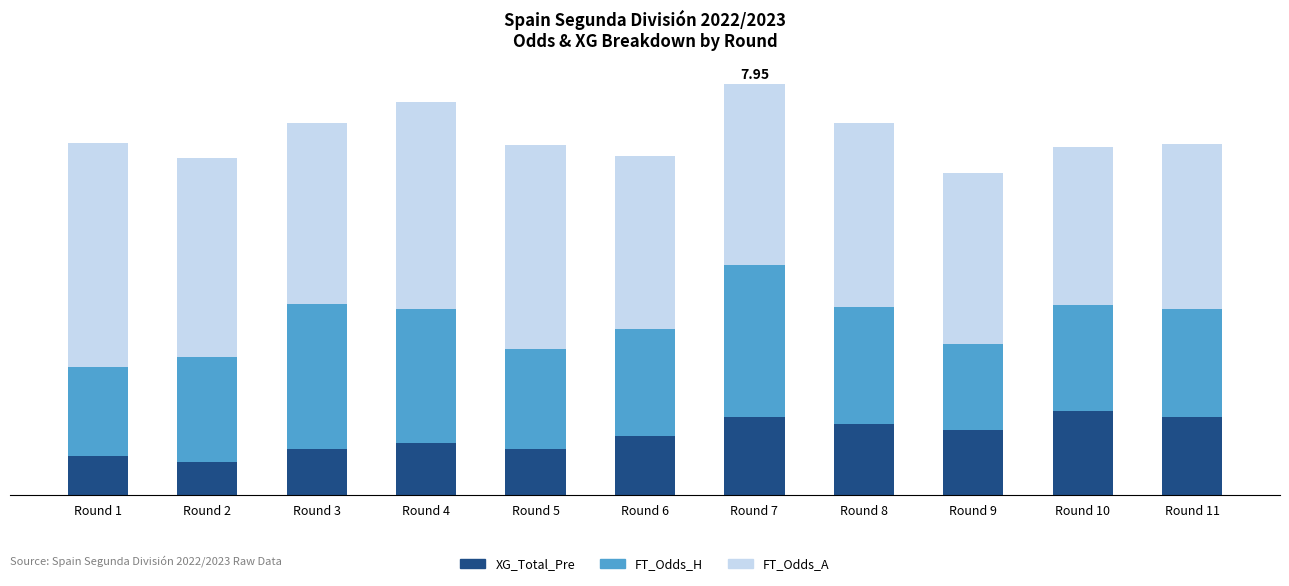

At which category is the sum across all series the highest?

Round 7